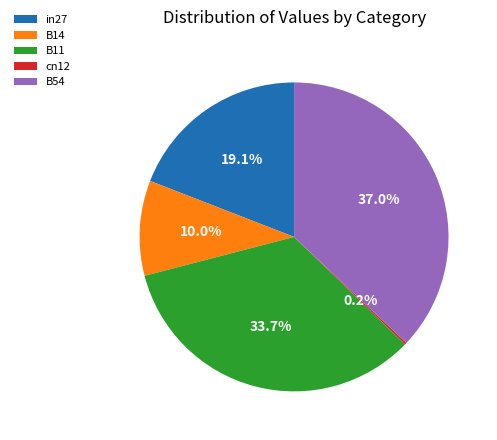

Which has a higher value, B54 or B14?

B54